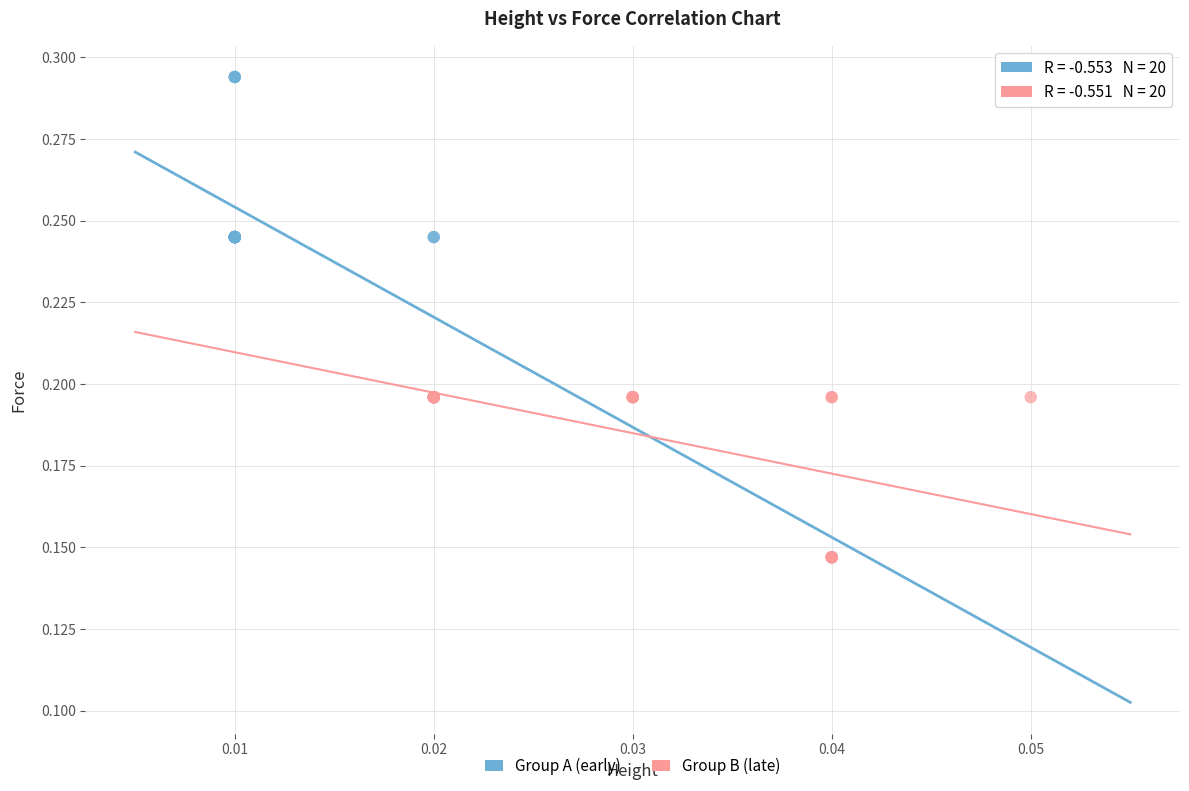

Which series contains the lowest Y value?

Group B (late)